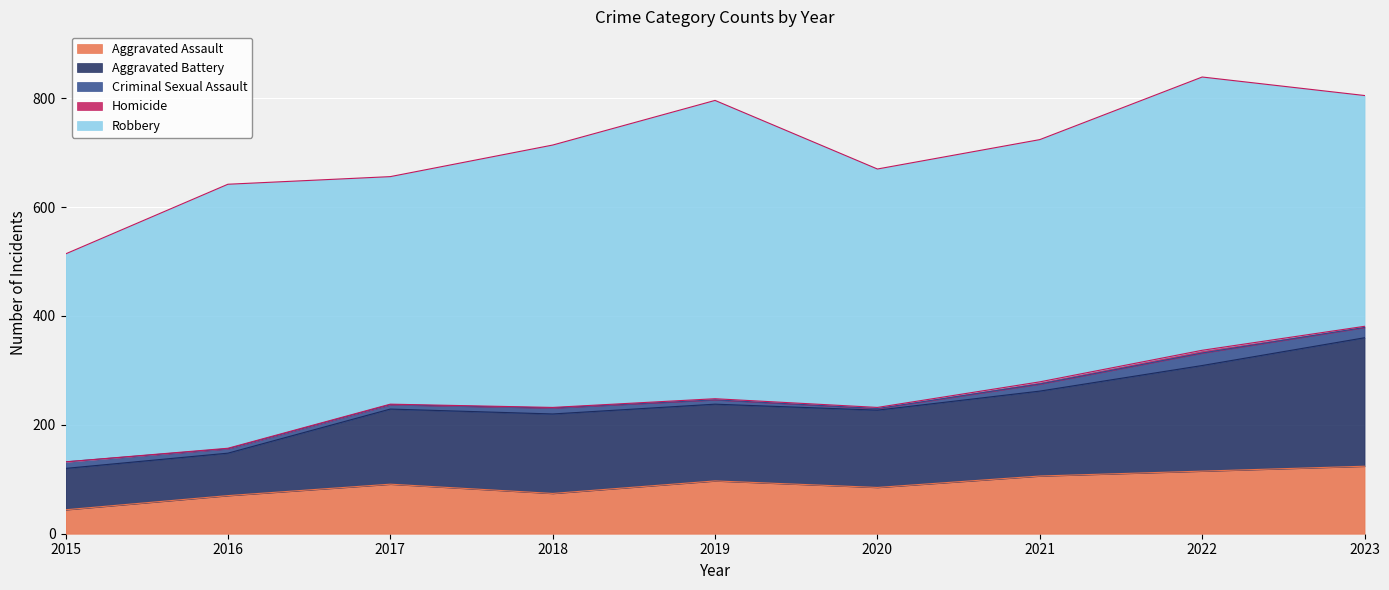

At which category is the sum across all series the highest?

2022